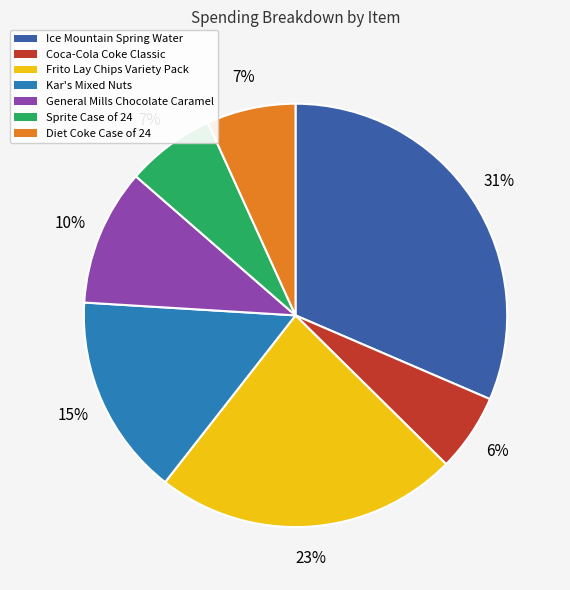

To the nearest percent, what is the combined percentage of General Mills Chocolate Caramel and Sprite Case of 24?

17%